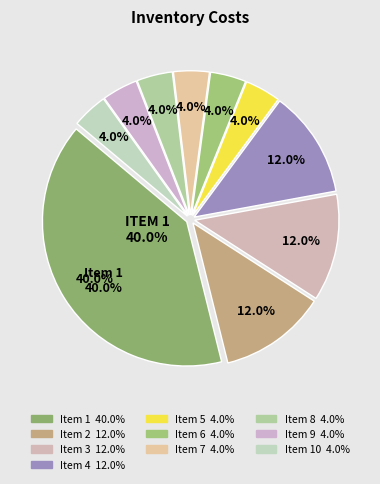

True or false: 3 accounts for 20% of the total.

False